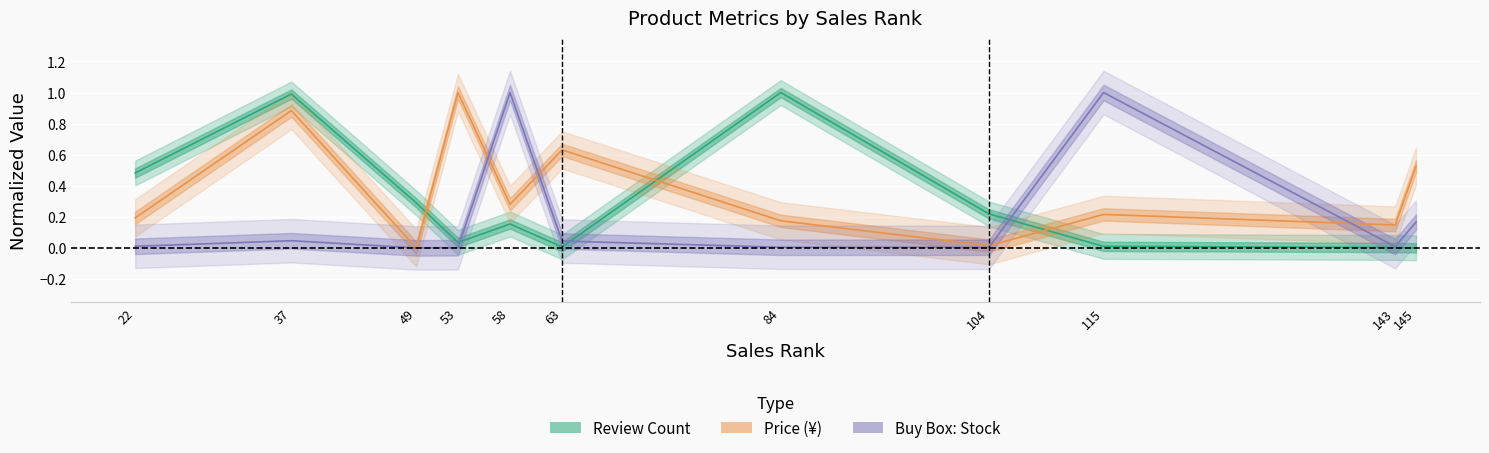

How many times do Review Count and Price (¥) cross each other?

3